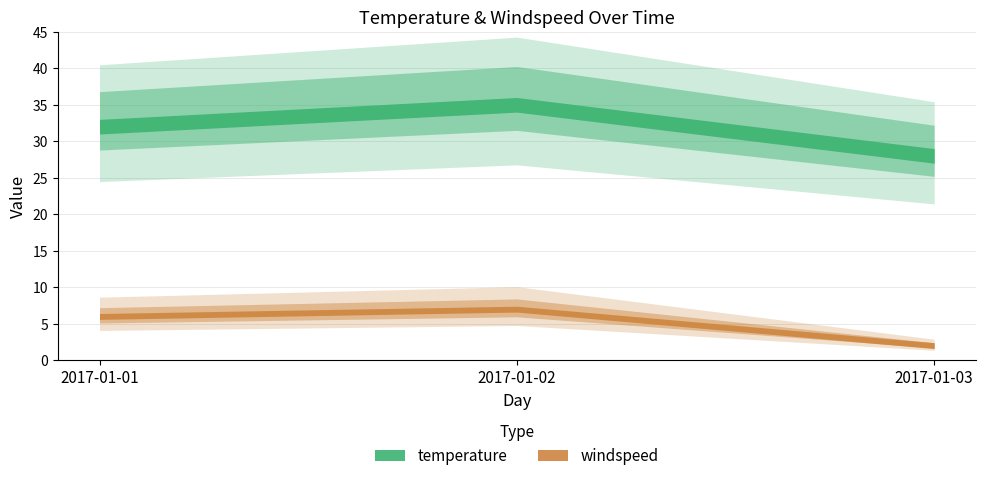

Reading left to right, list all the values displayed in this chart.

temperature: 32	35	28
windspeed: 6	7	2